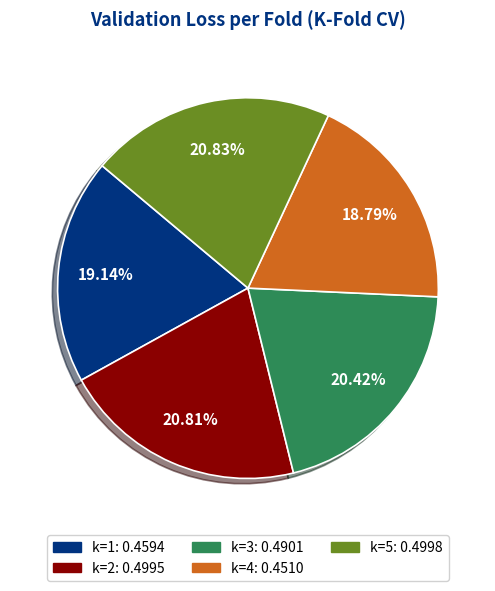

Do k=3 and k=5 together represent more than half of the pie?

No